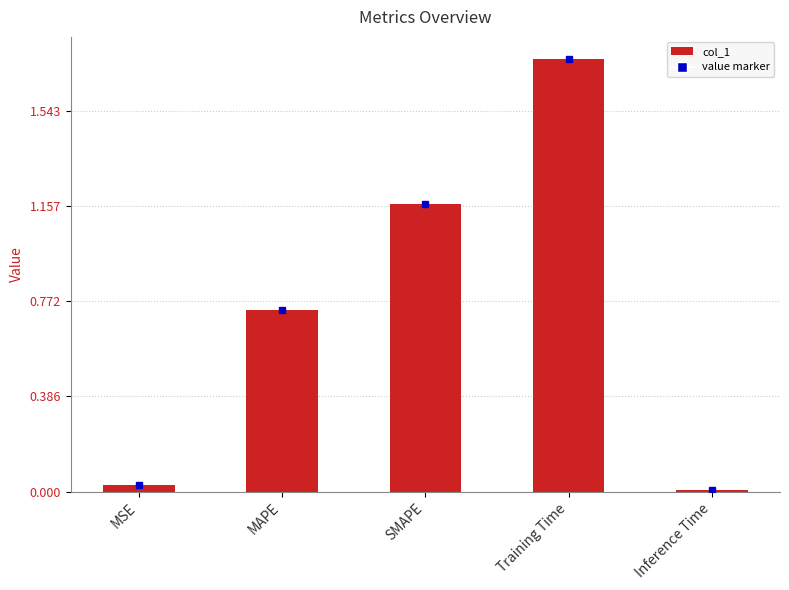

Which category has the highest value across all series?

Training Time